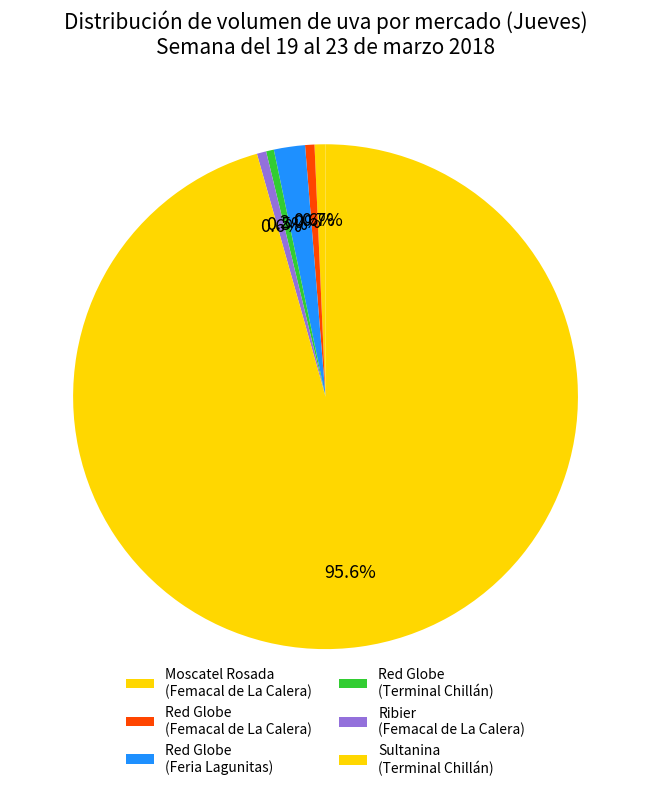

How many slices are in this pie chart?

6